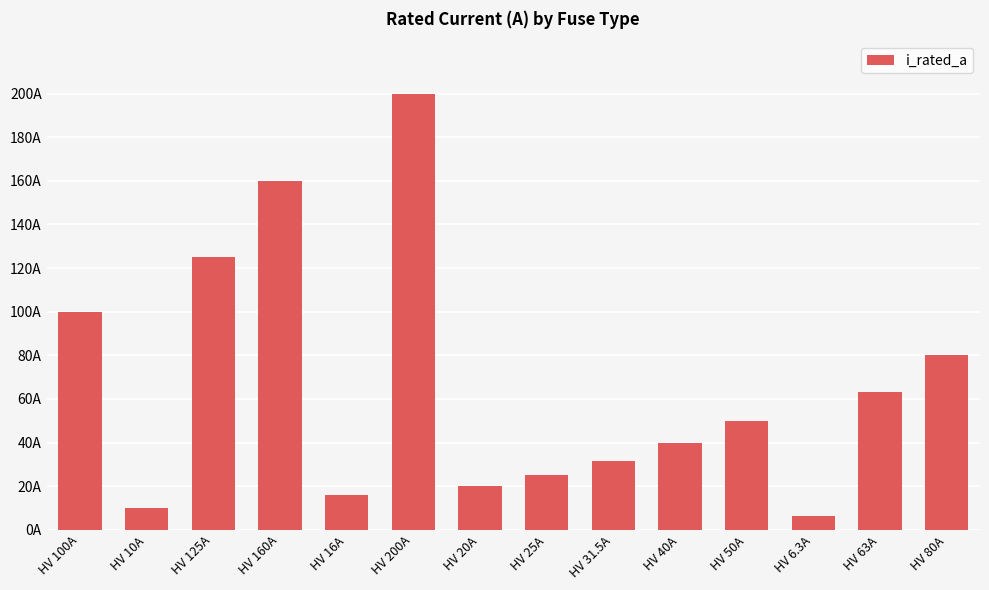

Are the bars horizontal?

No